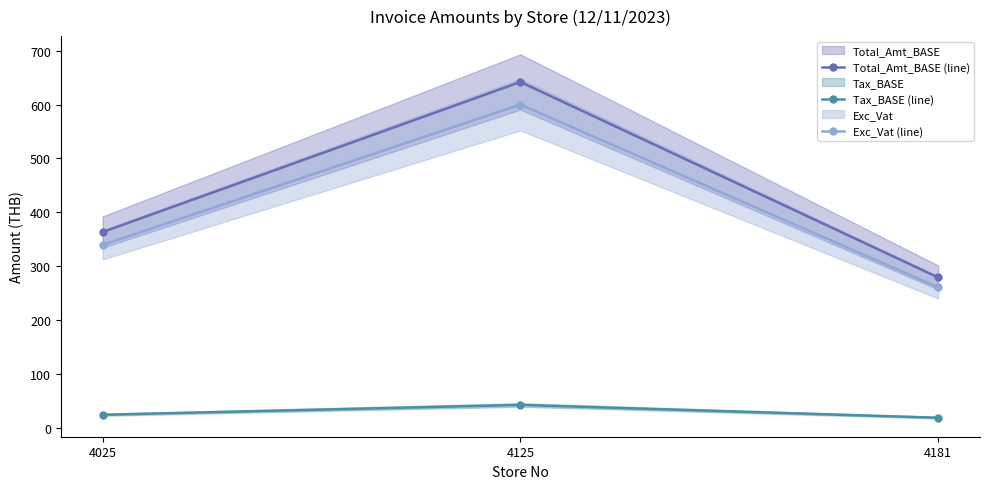

What is the sum of all Tax_BASE (line) values?

84.0